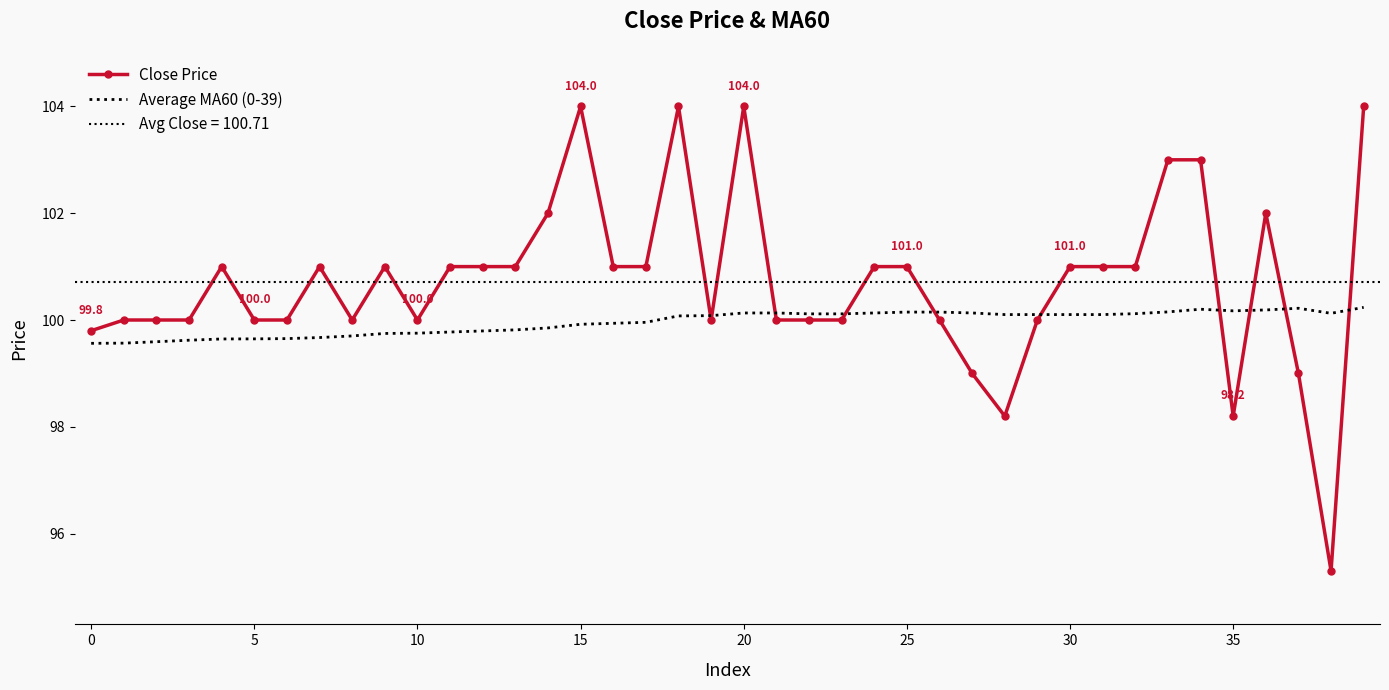

Is the value of Close Price at 18 greater than the value of Average MA60 (0-39) at 30?

Yes